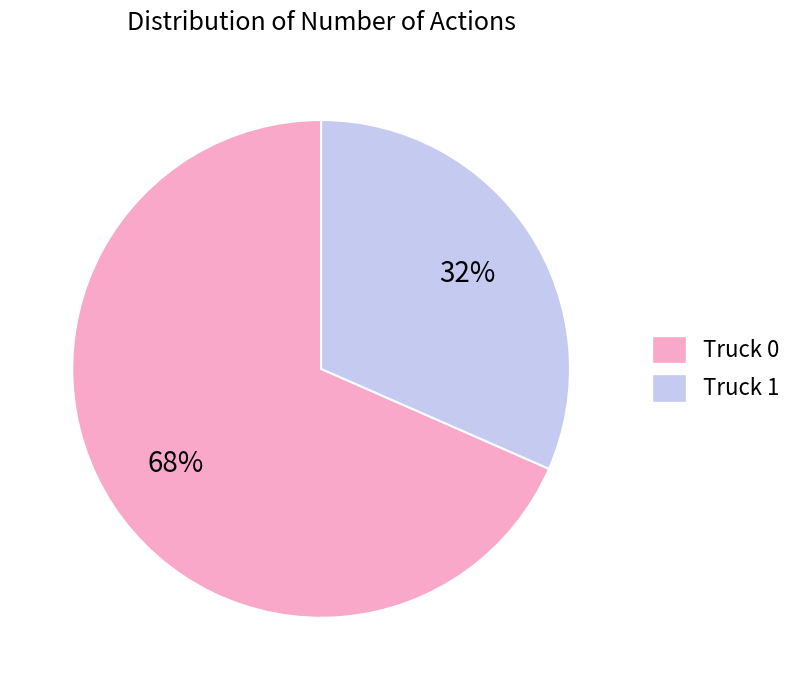

Between Truck 0 and Truck 1, which is larger?

Truck 0